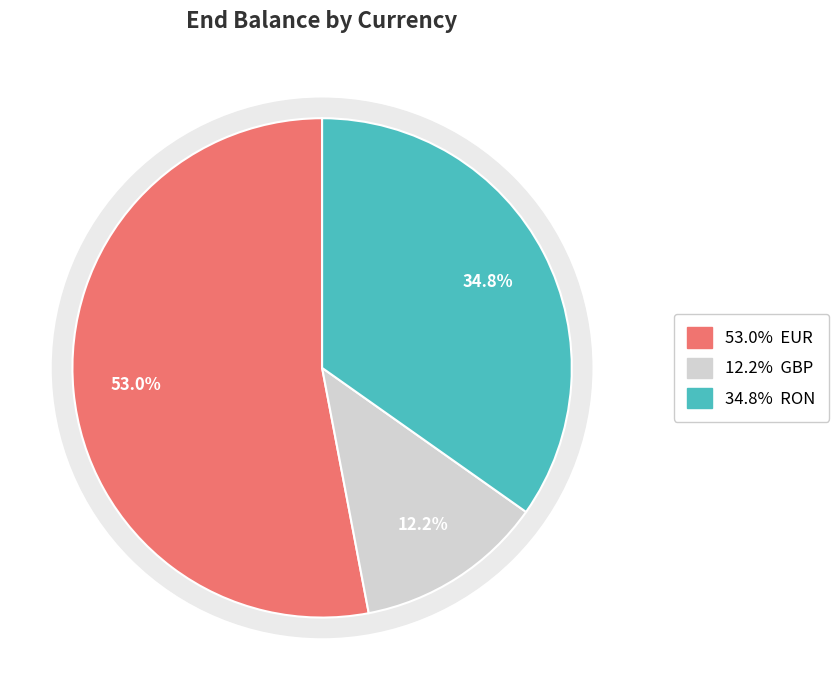

To the nearest percent, what percentage of the pie is EUR?

53%